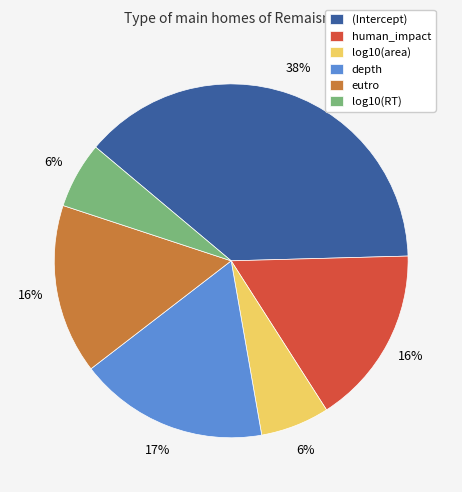

What percentage is the log10(RT) slice, to the nearest percent?

6%